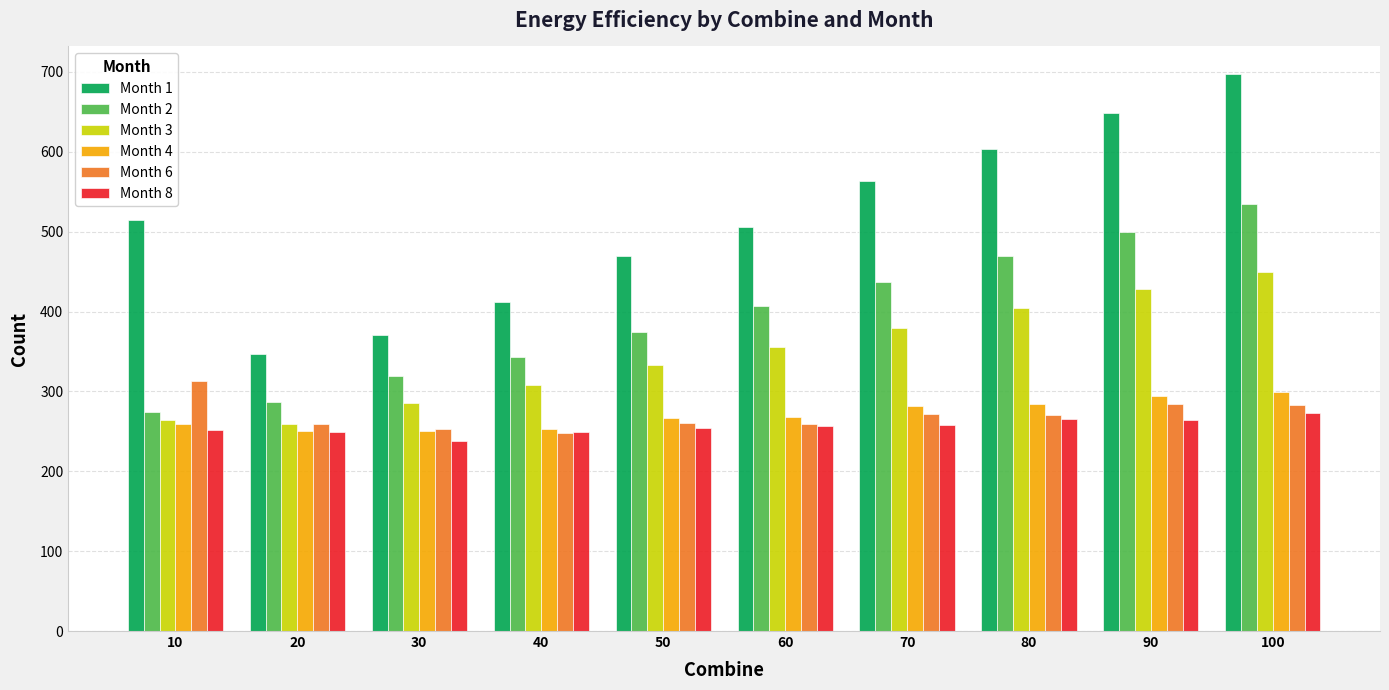

Is it true that Month 3 equals 379 at 70?

True